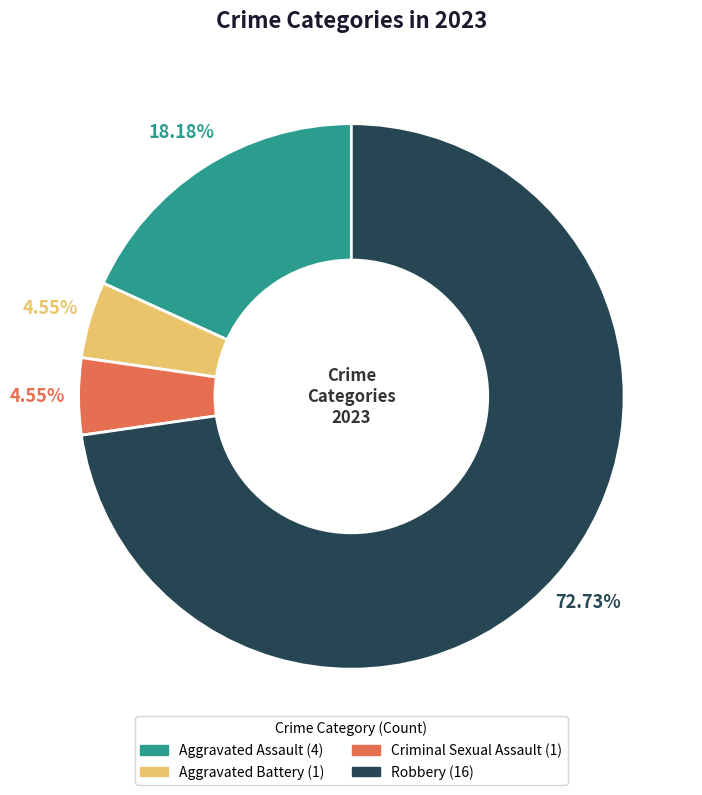

What percentage is the Robbery slice, to the nearest percent?

73%